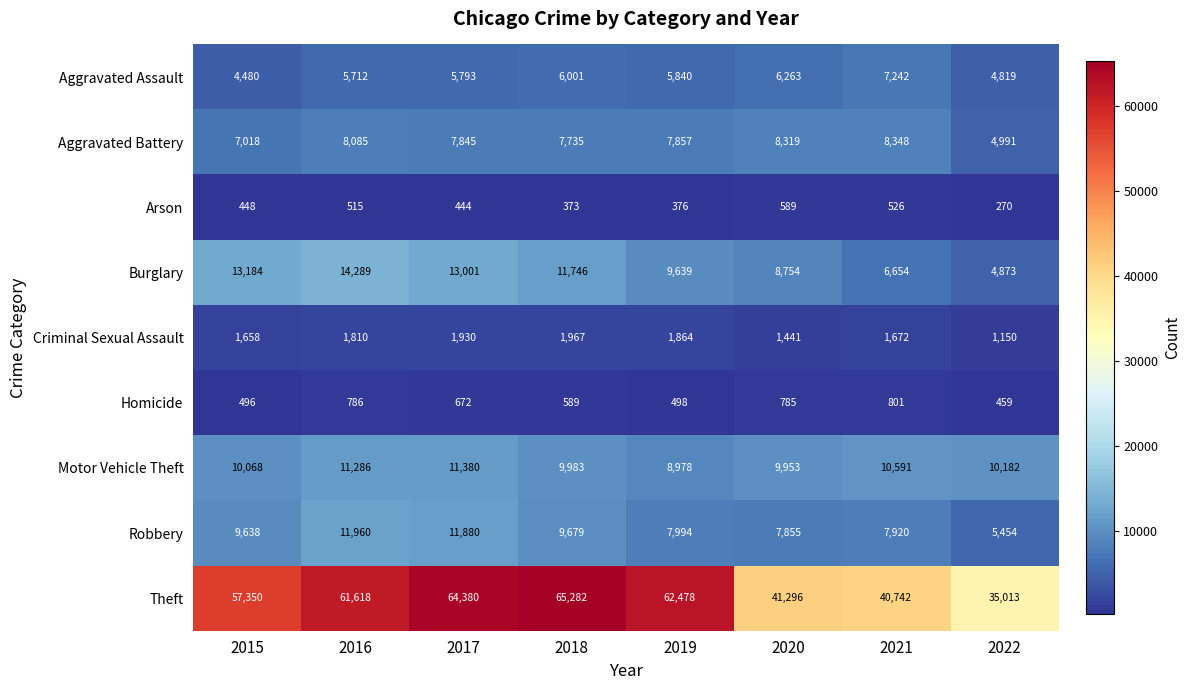

List the labels in order of Burglary value, smallest first.

2022, 2021, 2020, 2019, 2018, 2017, 2015, 2016